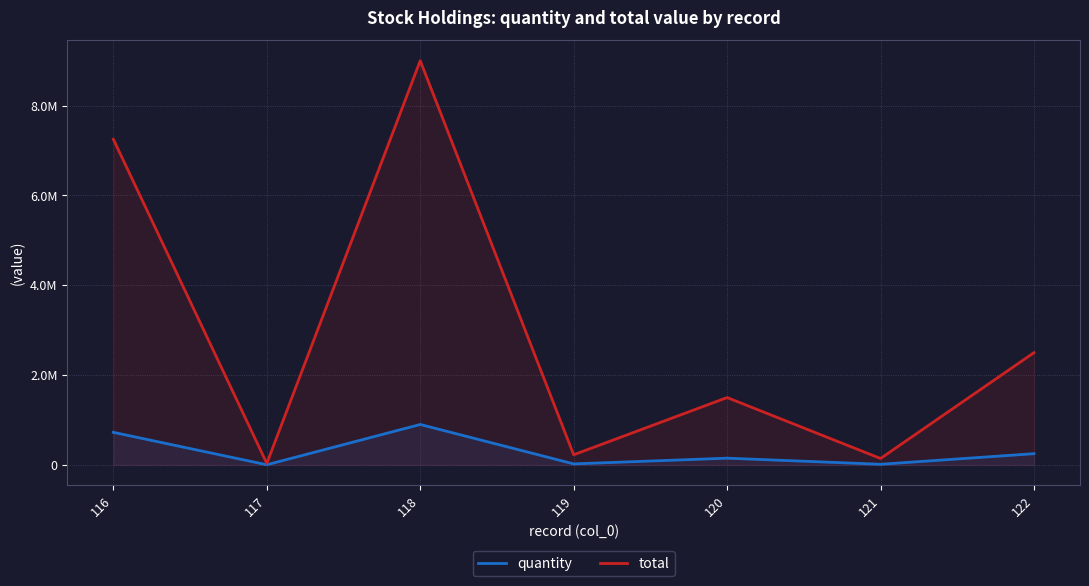

At which label is total closest to 4517200?

122